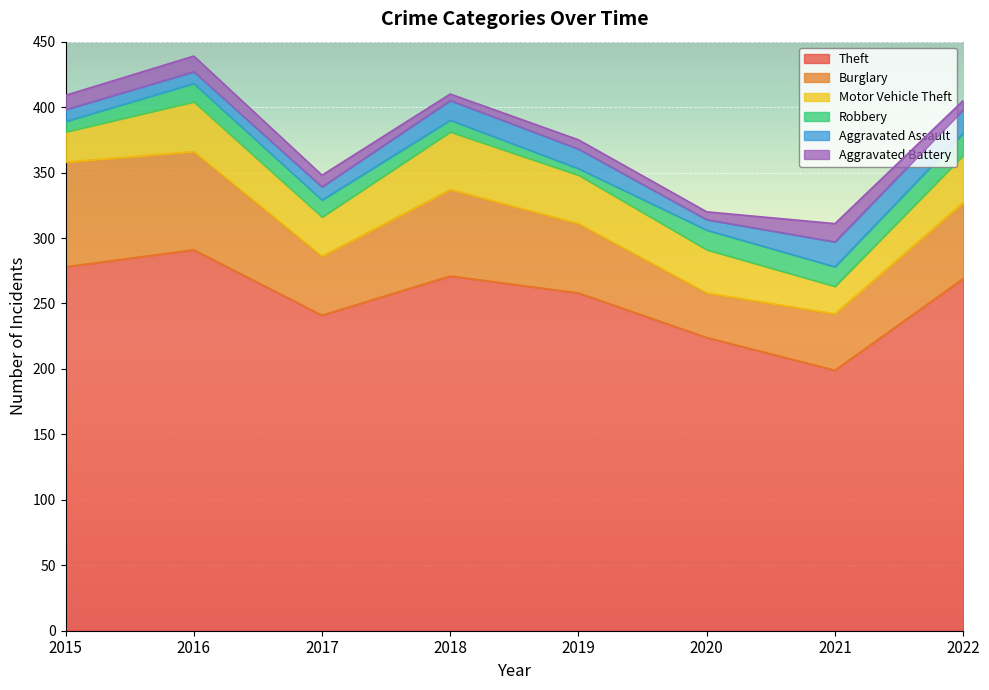

Reading left to right, transcribe all the data shown in this chart.

Theft: 2015=278	2016=291	2017=241	2018=271	2019=258	2020=224	2021=199	2022=269
Burglary: 2015=80	2016=75	2017=45	2018=66	2019=53	2020=34	2021=43	2022=58
Motor Vehicle Theft: 2015=23	2016=38	2017=30	2018=44	2019=37	2020=33	2021=21	2022=36
Robbery: 2015=8	2016=14	2017=13	2018=9	2019=5	2020=15	2021=15	2022=17
Aggravated Assault: 2015=9	2016=9	2017=10	2018=15	2019=15	2020=8	2021=19	2022=18
Aggravated Battery: 2015=11	2016=12	2017=9	2018=5	2019=7	2020=6	2021=14	2022=7